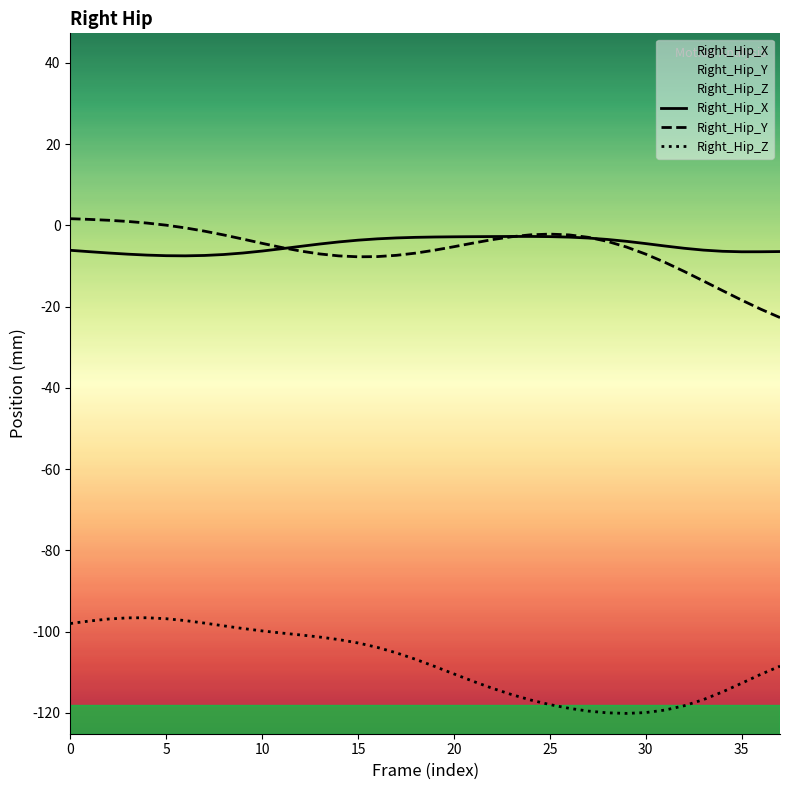

True or false: Right_Hip_X has a value of -2.8 at 25.

True